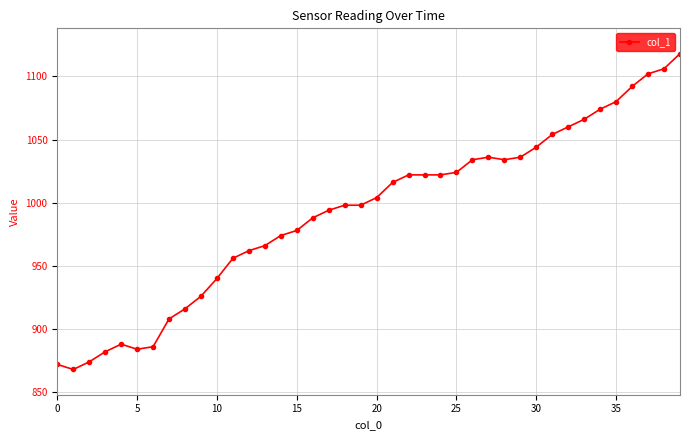

What is the average value?

993